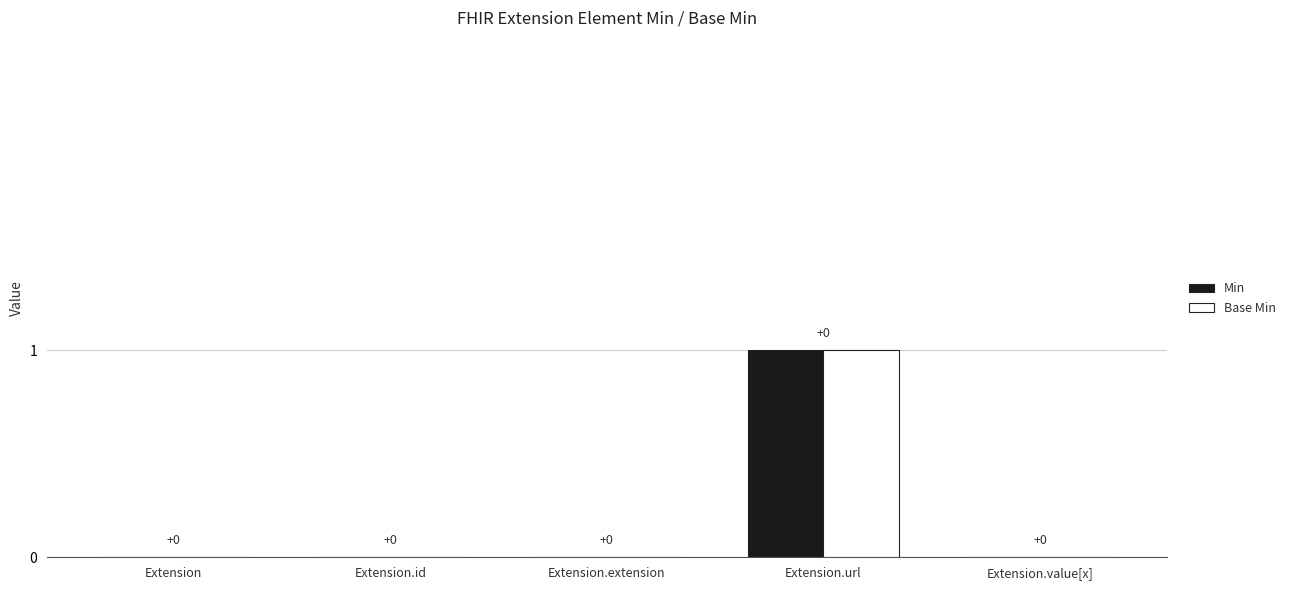

The Base Min series shows 1 at Extension.url. True or false?

True